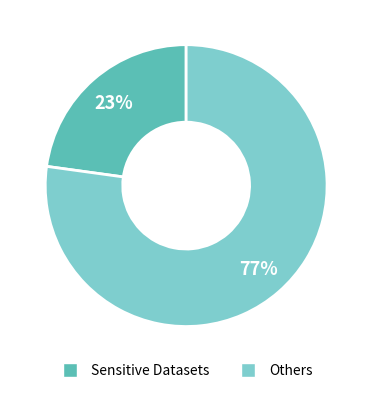

Is there any slice that represents more than half of the pie?

Yes